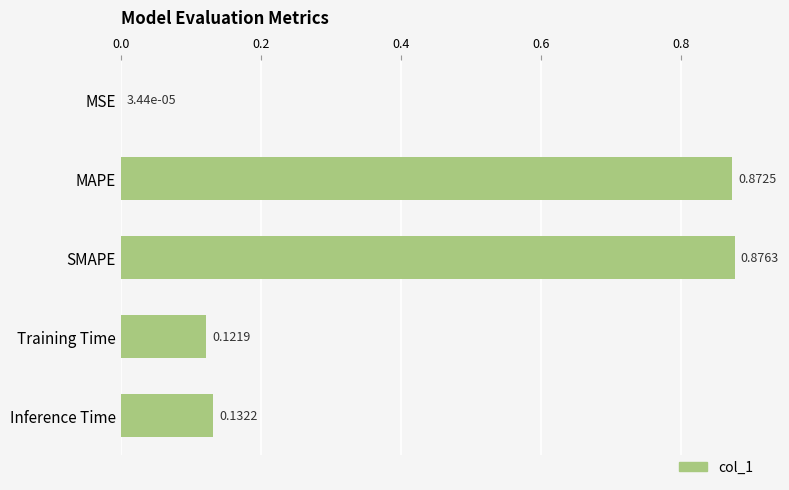

What is the sum of the values at Training Time and SMAPE?

1.0